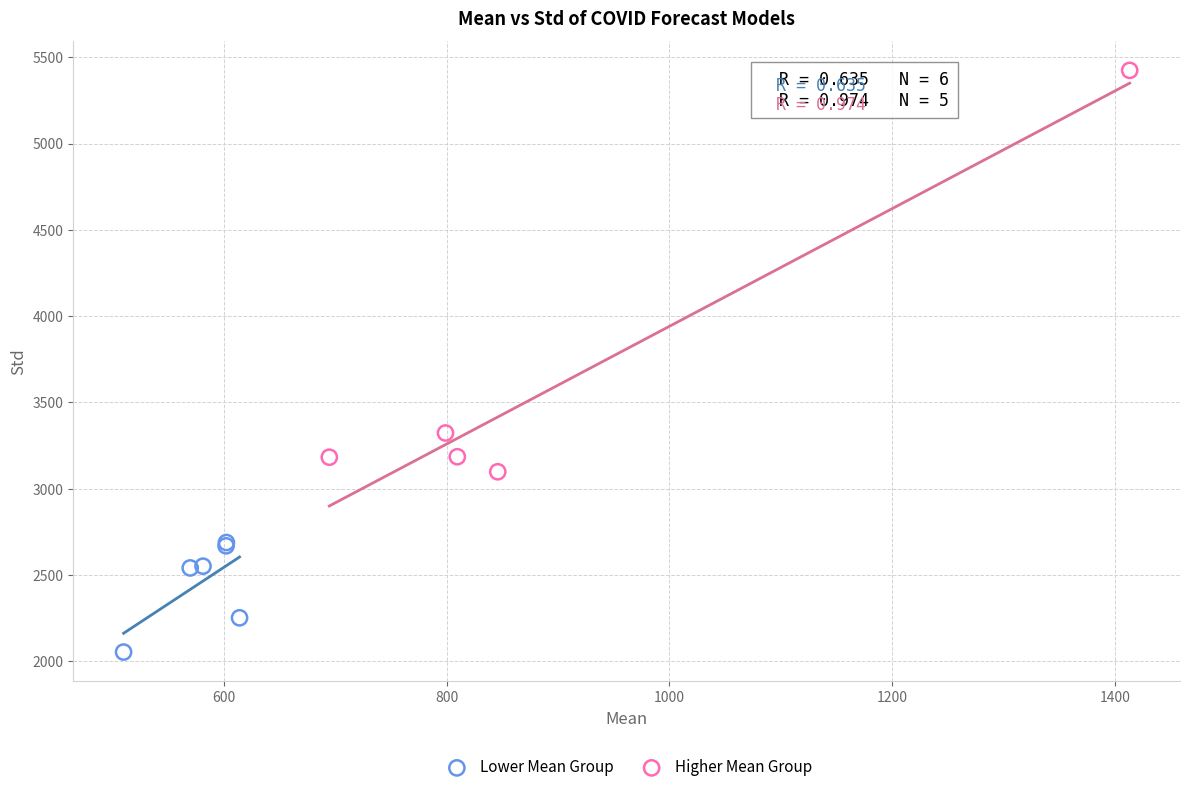

Which series has the largest Y range (max minus min)?

Higher Mean Group